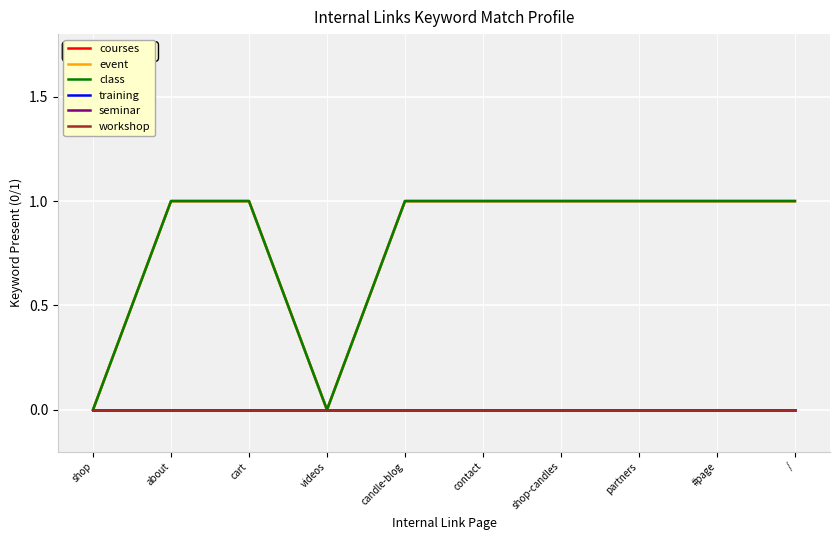

How many lines are shown in the chart?

6